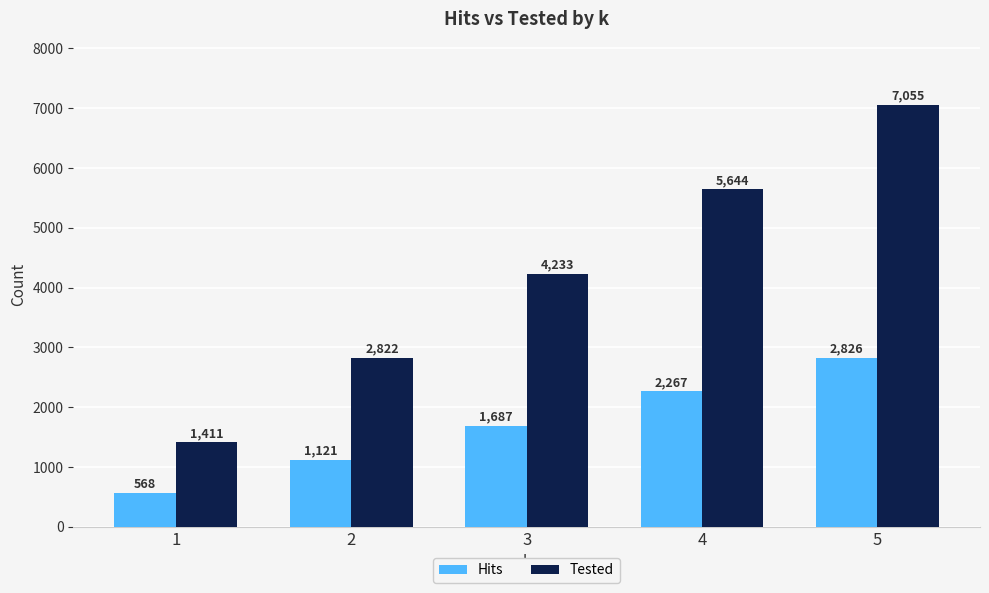

Which series has the largest total across all categories?

Tested